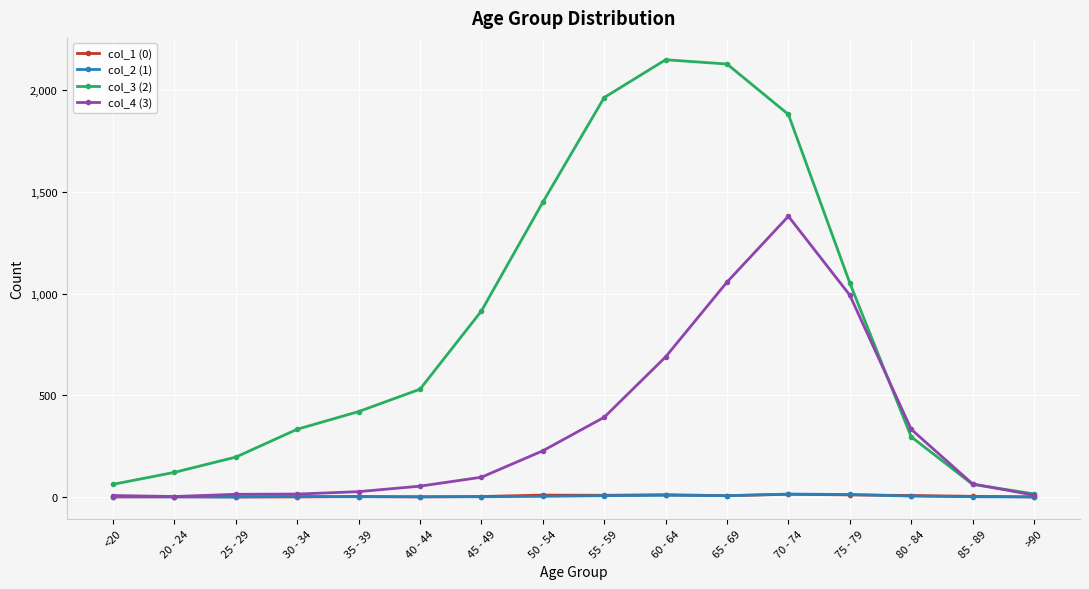

What is the total value across all series at >90?

24